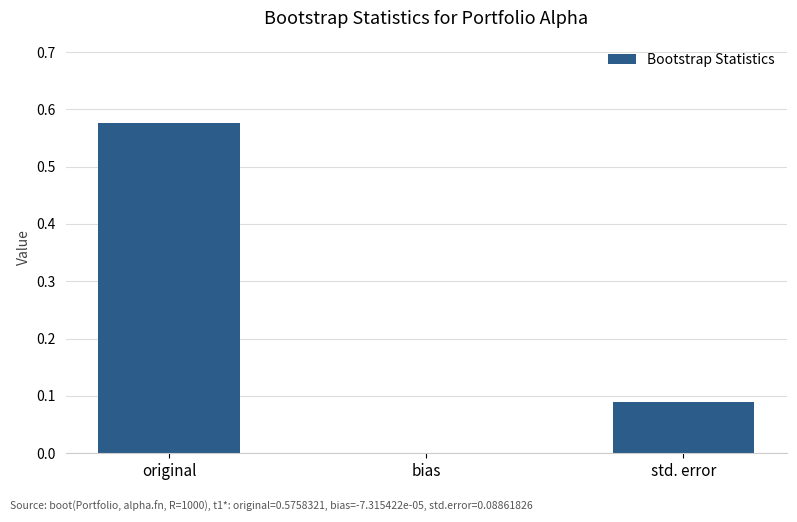

Where is the data nearest to the value 0?

bias